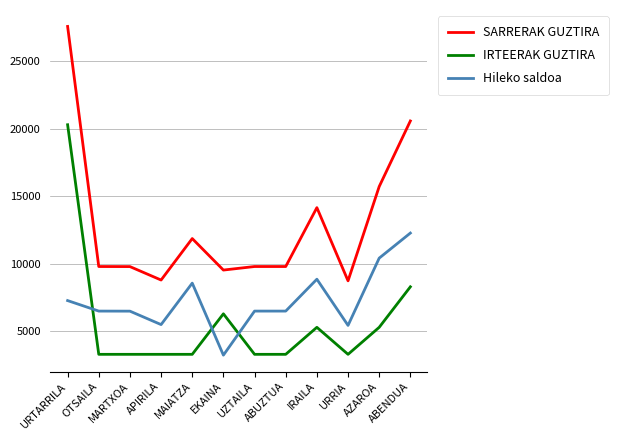

At which label does Hileko saldoa reach its minimum?

EKAINA